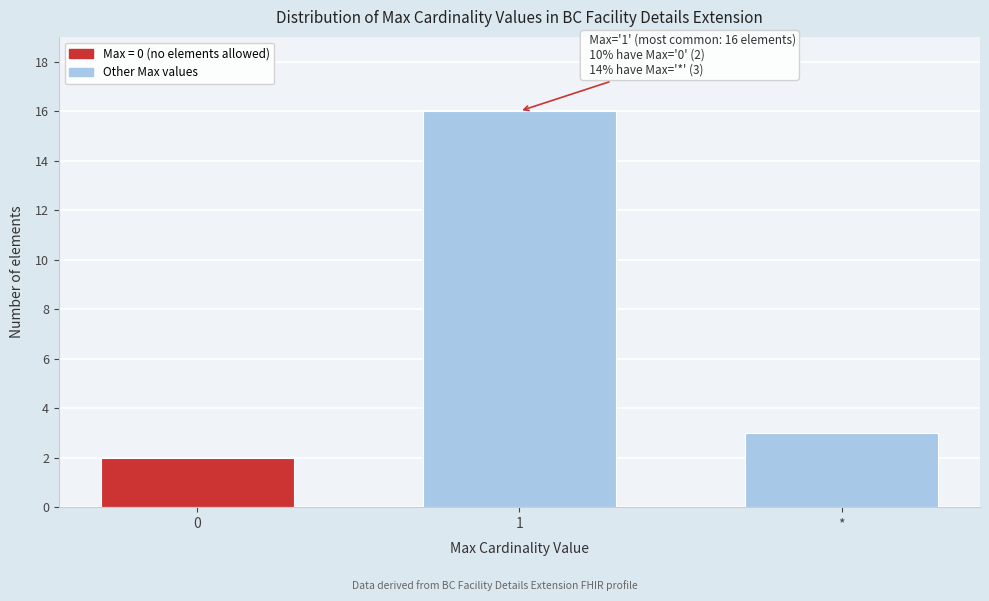

Reading left to right, list all the values displayed in this chart.

2	16	3